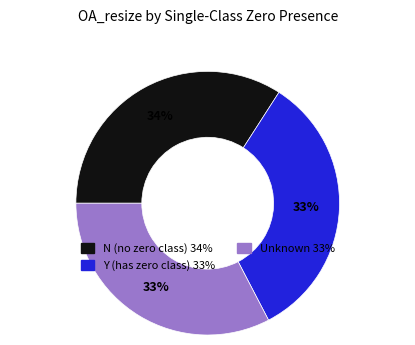

To the nearest percent, what is the average slice percentage?

33%